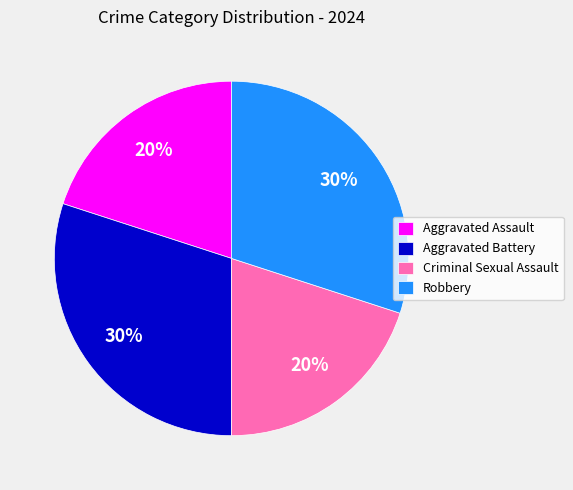

To the nearest percent, what is the difference between the largest and smallest slice percentages?

10%